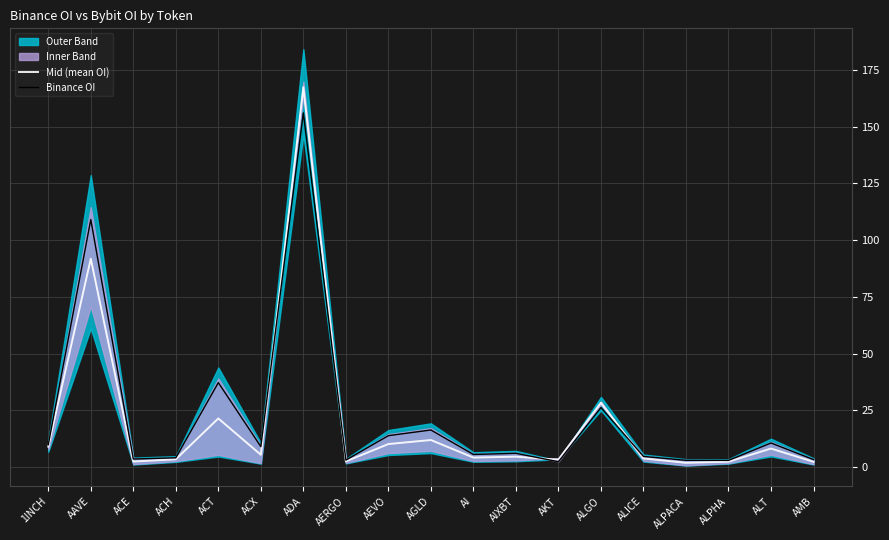

What is the total value across all series at ACX?

14.3